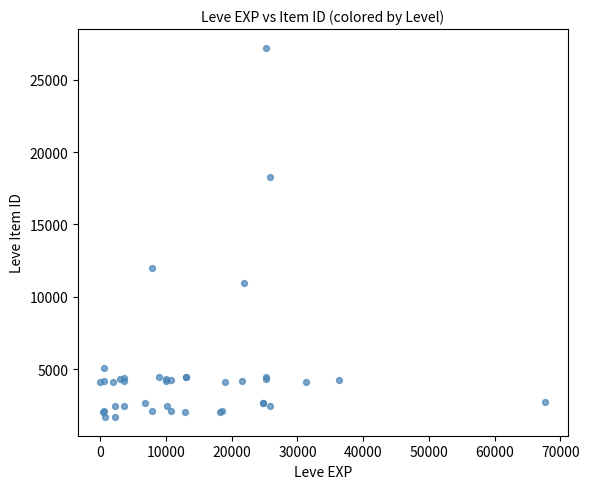

What Y value in the scatter plot is closest to 14448?

12018